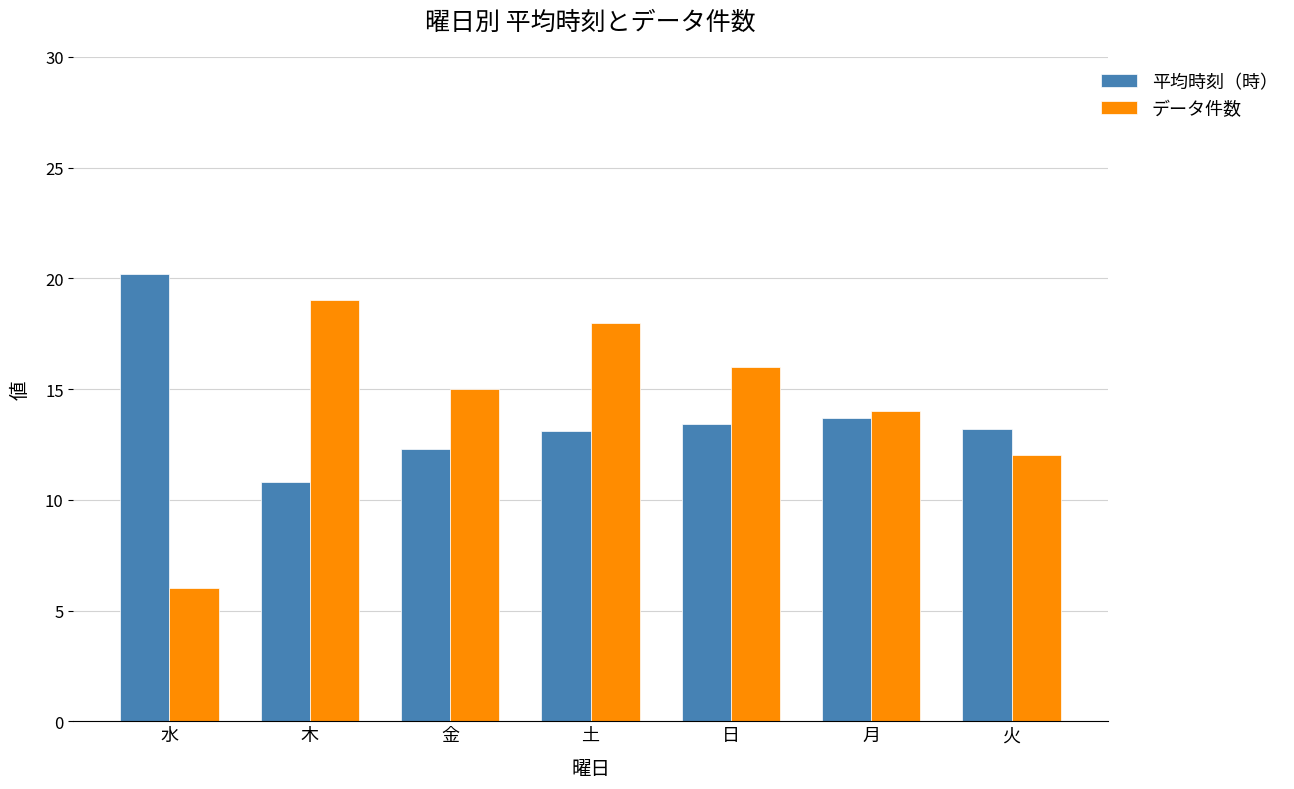

Which series changed the most between 金 and 土?

データ件数